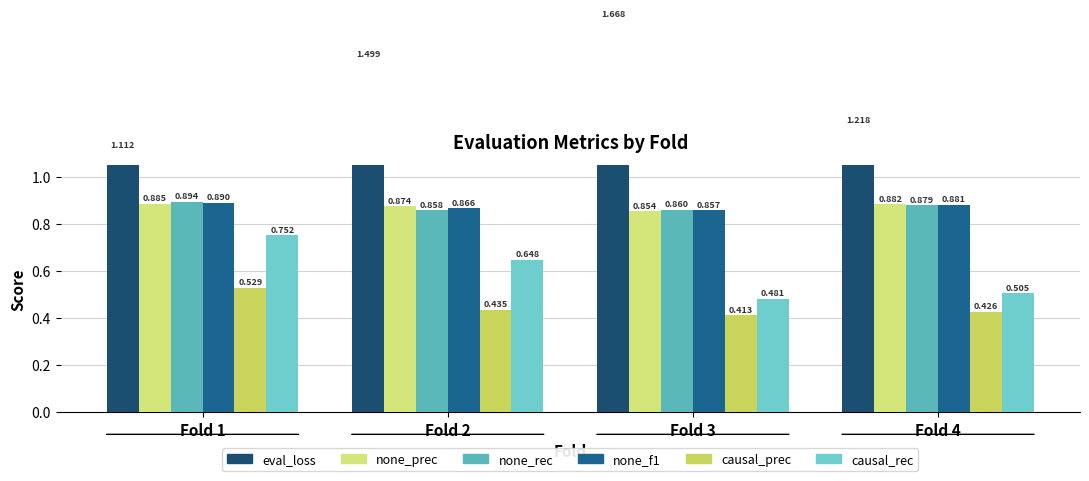

Which category has the lowest value in the eval_causal__precision series?

Fold 3